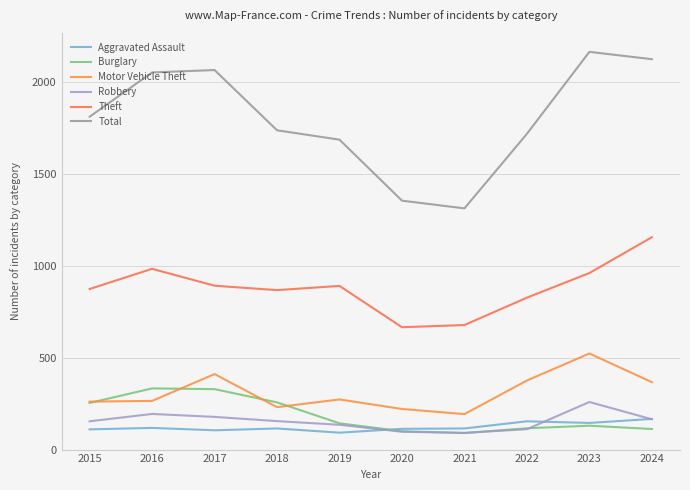

How many lines are shown in the chart?

6